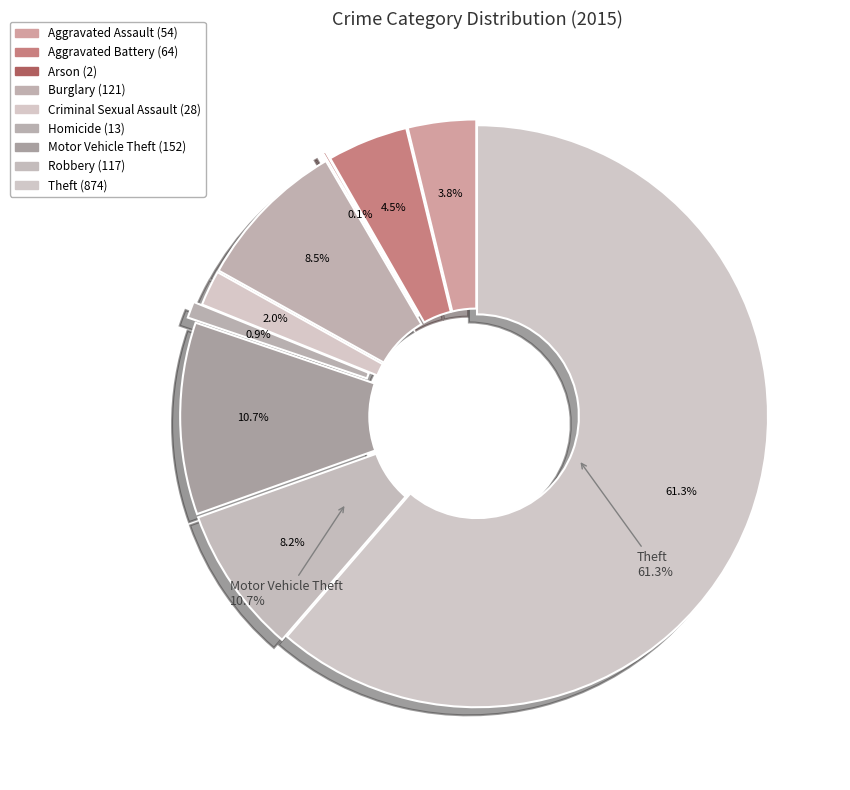

To the nearest percent, what is the average slice percentage?

11%